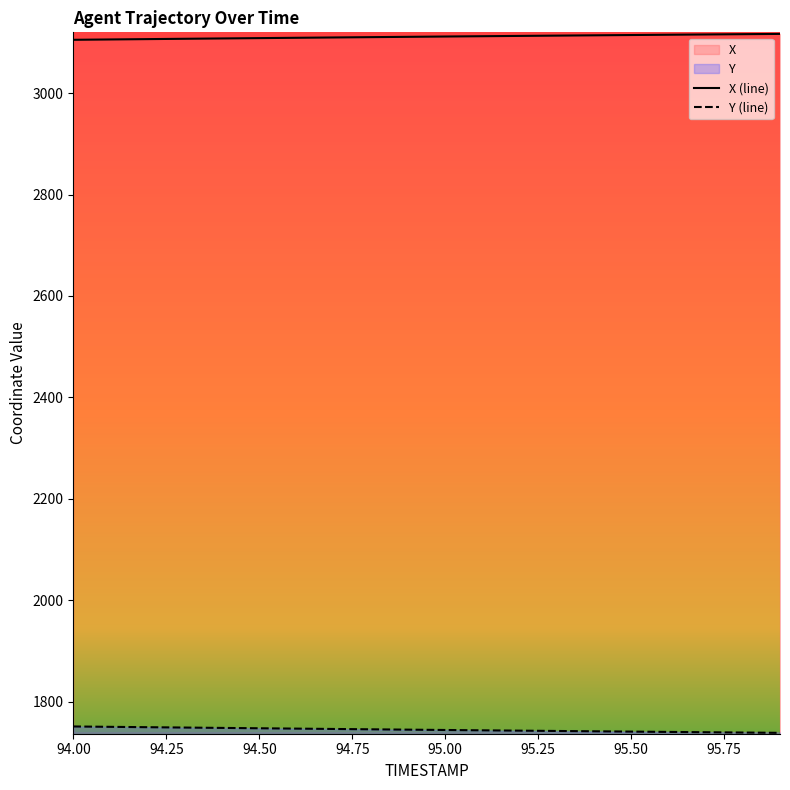

Which series has the largest total across all categories?

X (line)